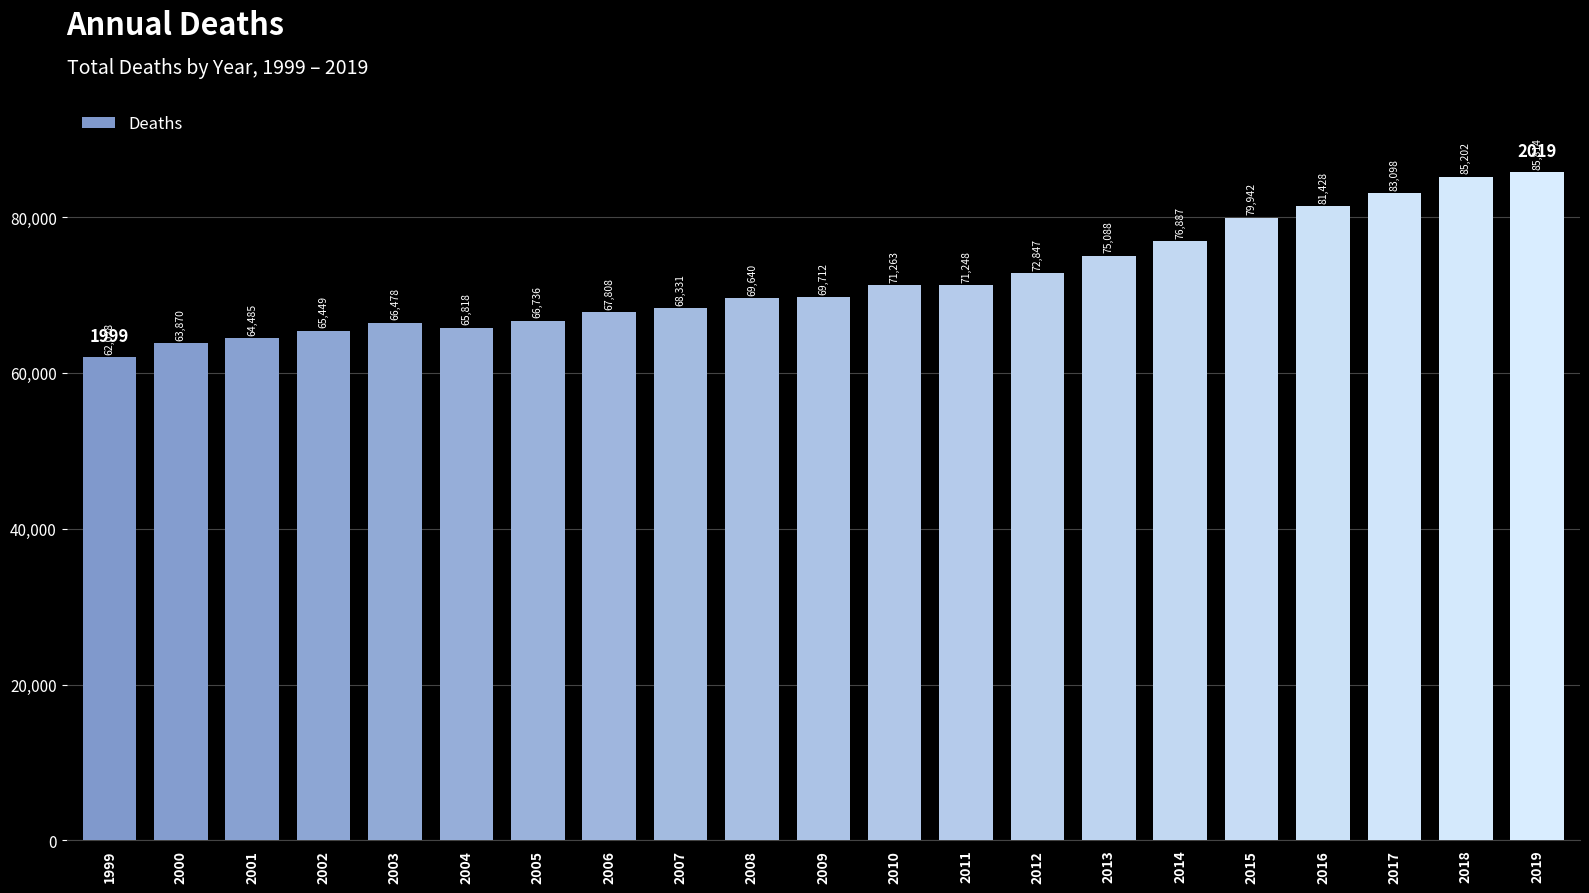

What is the average value?

72056